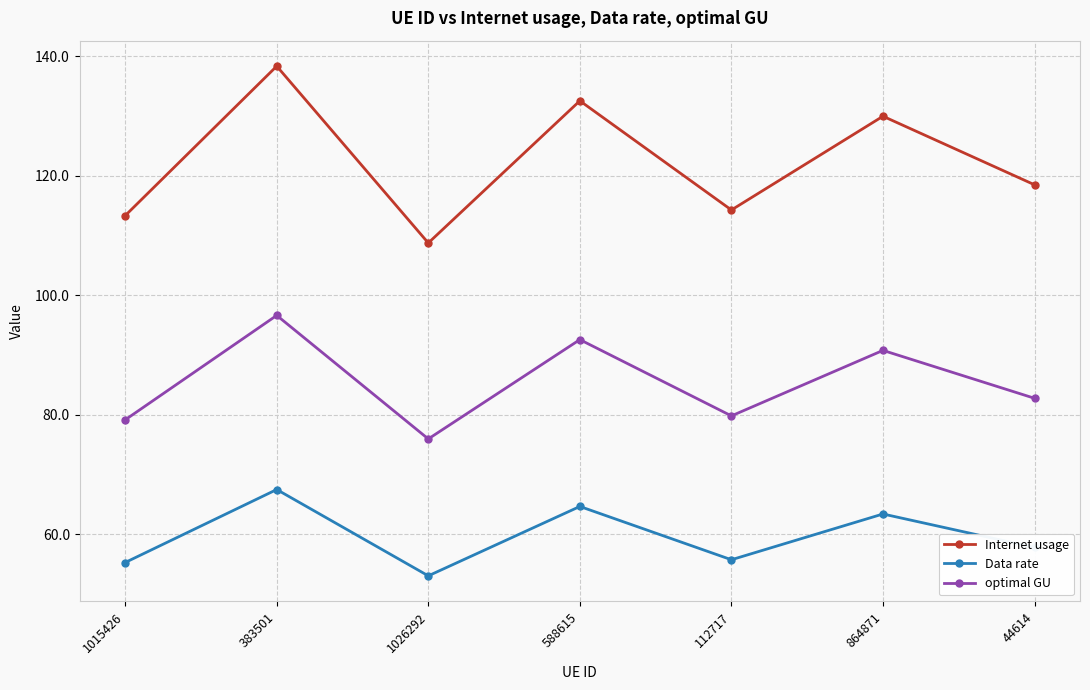

Which series has the widest spread of values?

Internet usage